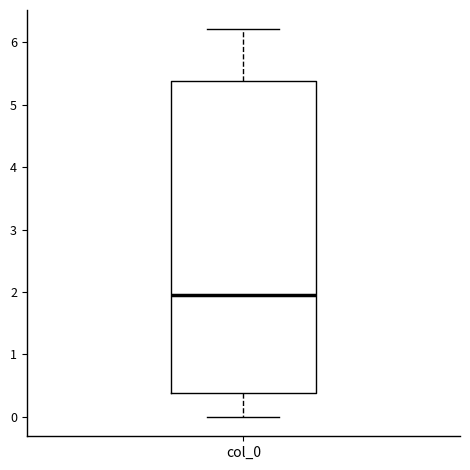

Where does the lower whisker of the box for col_0 end on the y-axis? The values are not printed on the chart, so give them approximately, as read against the axis.

0.0